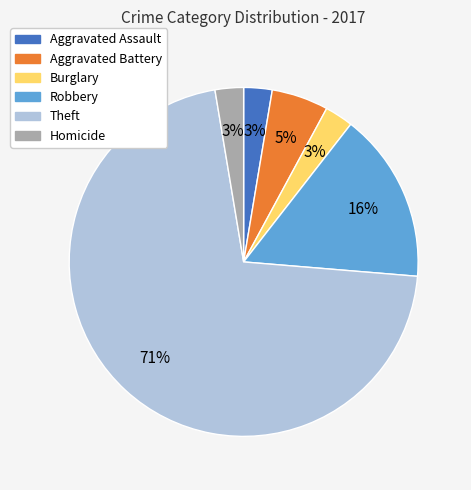

Which slice is the largest?

Theft